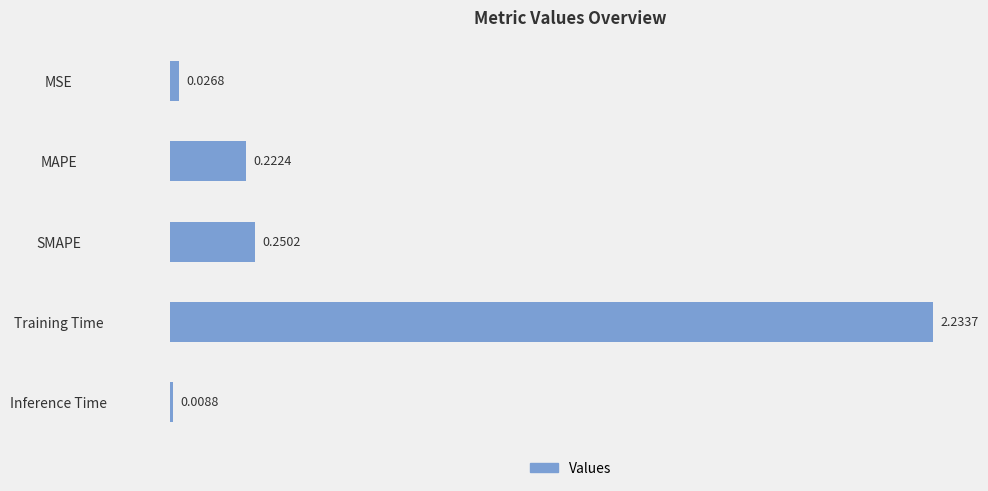

What is the change in value from Training Time to Inference Time?

-2.2